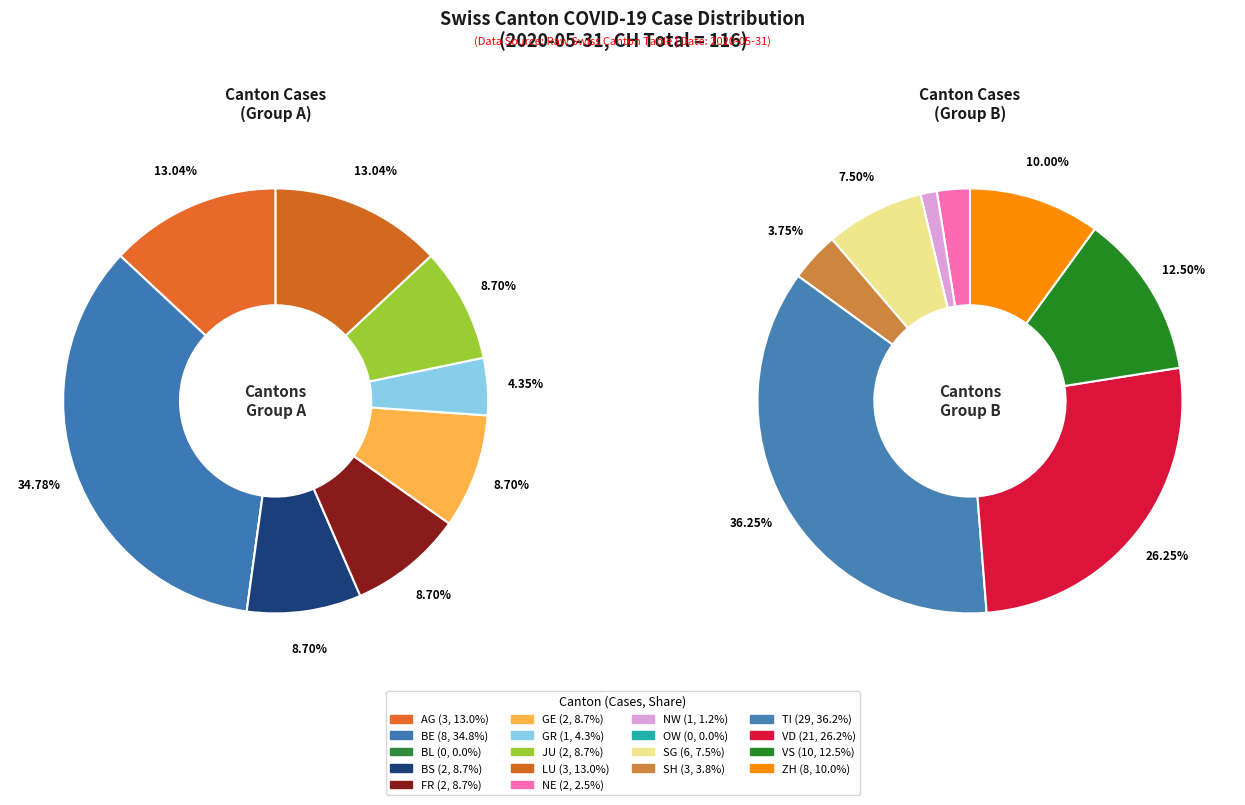

Rank the categories by value from lowest to highest.

BL, OW, GR, NW, BS, FR, GE, JU, NE, AG, LU, SH, SG, BE, ZH, VS, VD, TI